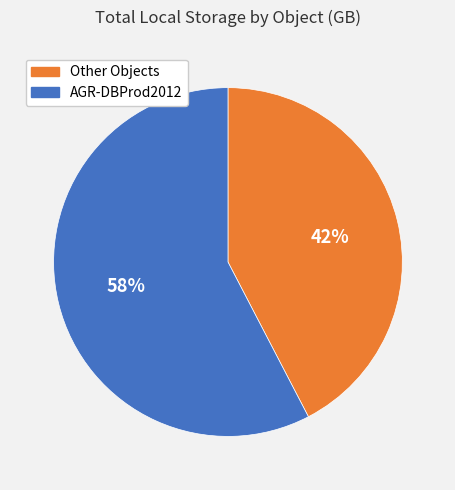

Does any single category account for the majority?

Yes